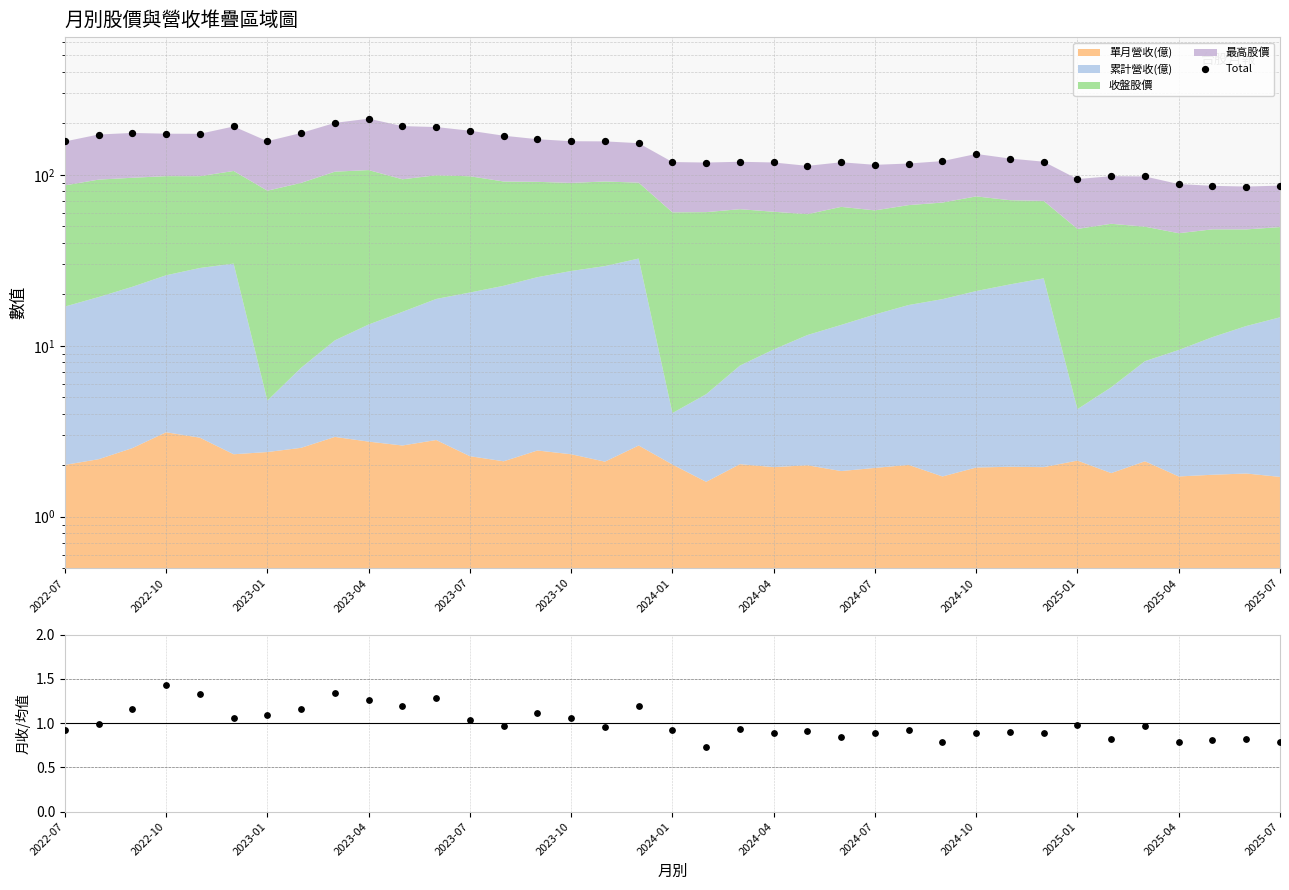

Which series reaches the maximum Y coordinate?

Total